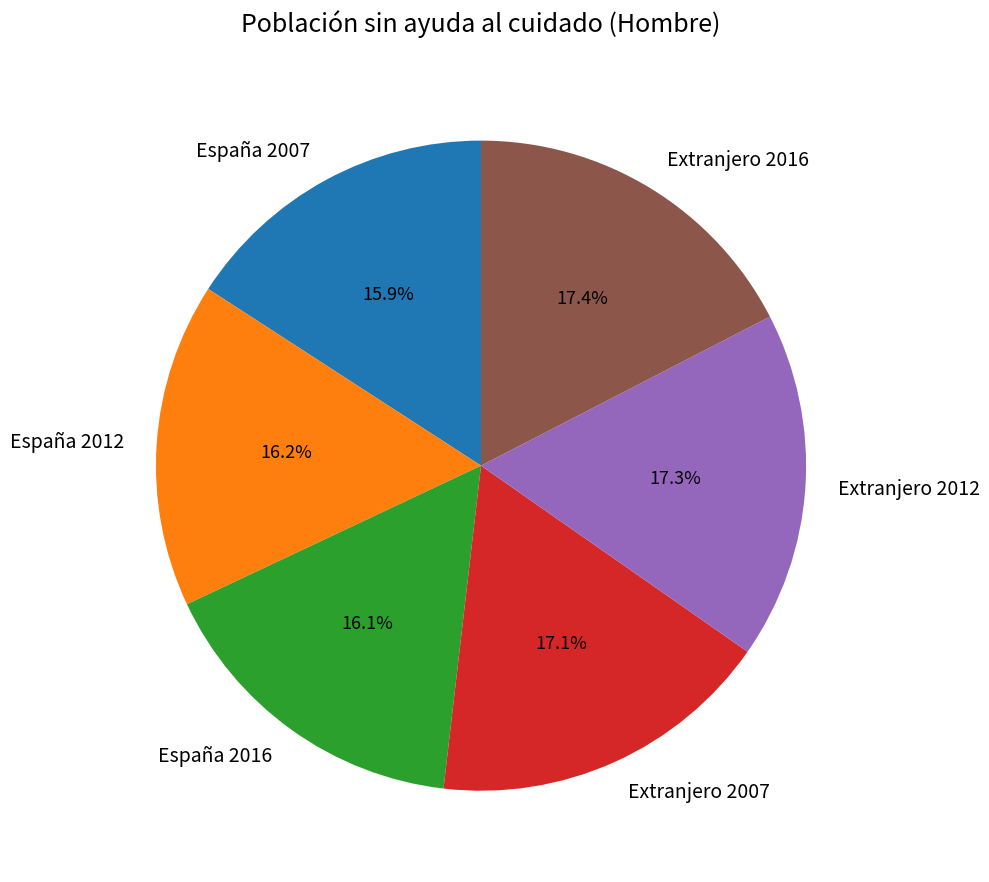

To the nearest percent, what is the difference between the largest and smallest slice percentages?

2%